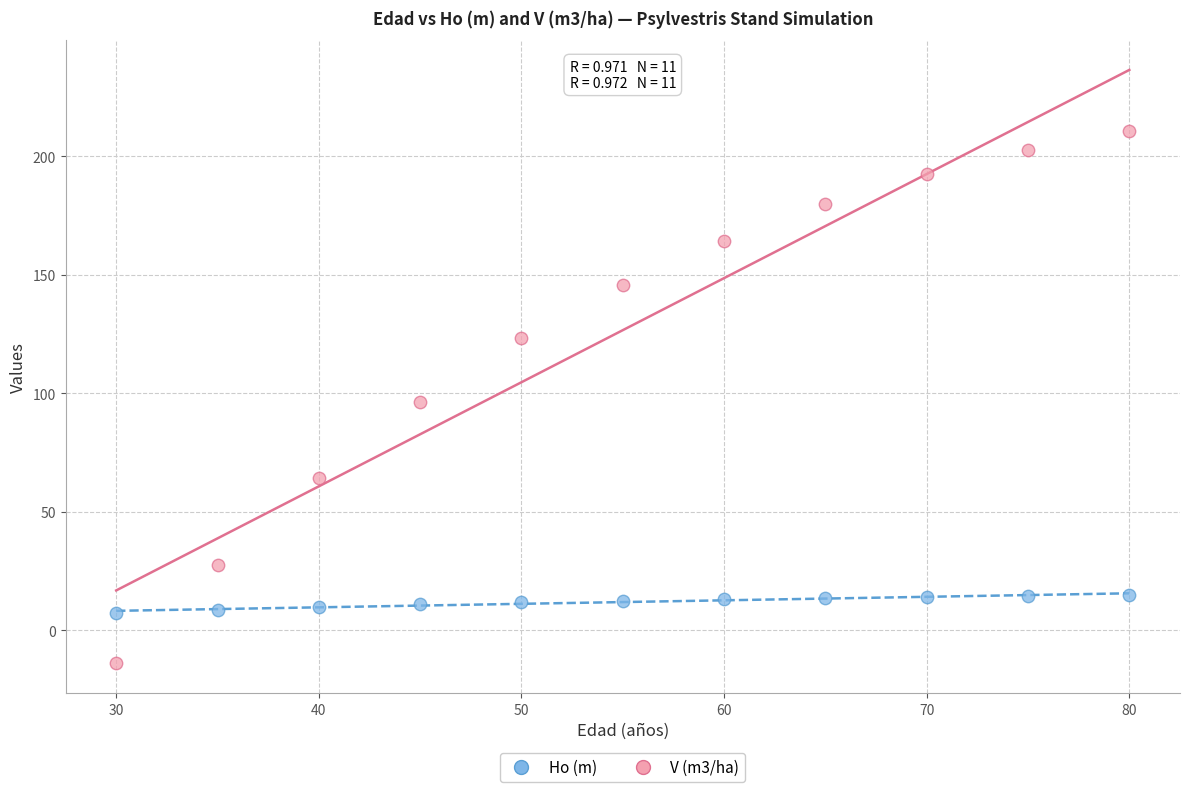

Which series reaches the maximum Y coordinate?

V (m3/ha)